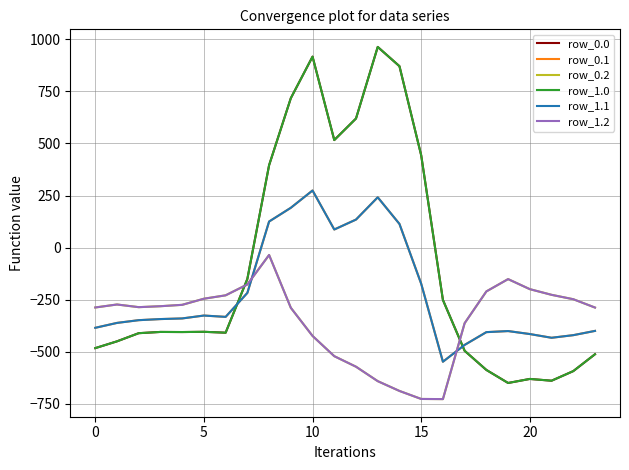

Which series has the largest total across all categories?

row_0.0